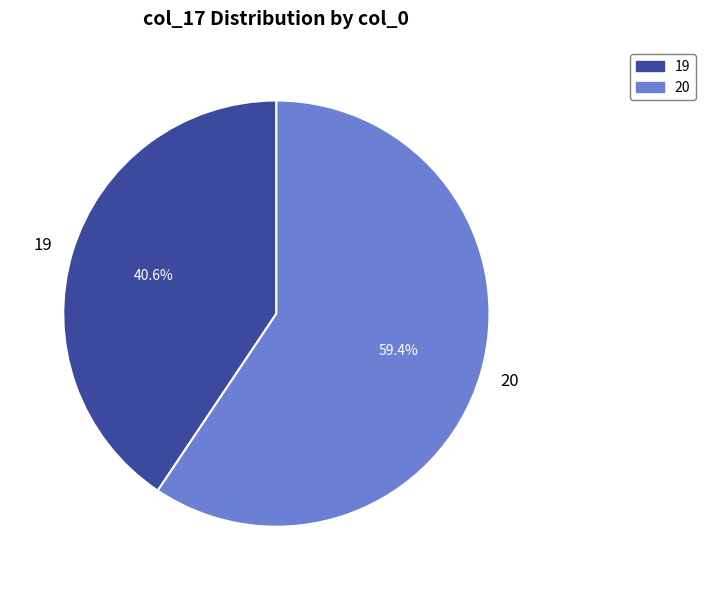

How many segments does this pie chart have?

2